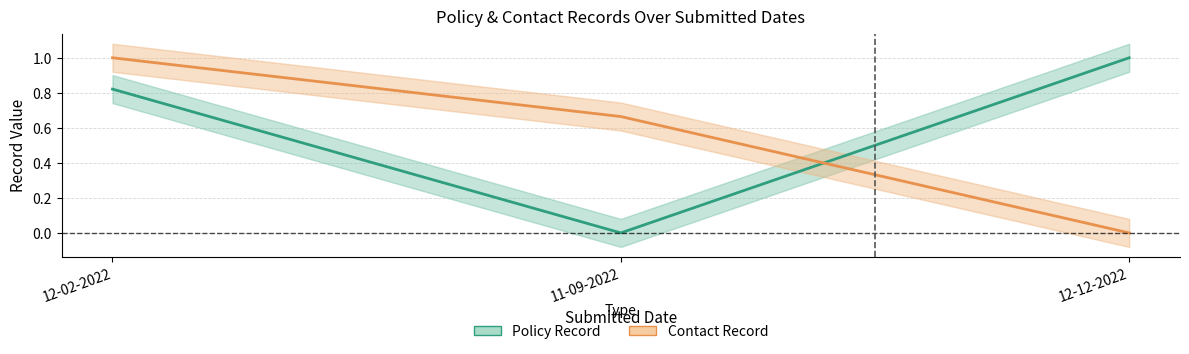

The value of Contact Record at 11-09-2022 is 0.7. True or false?

True